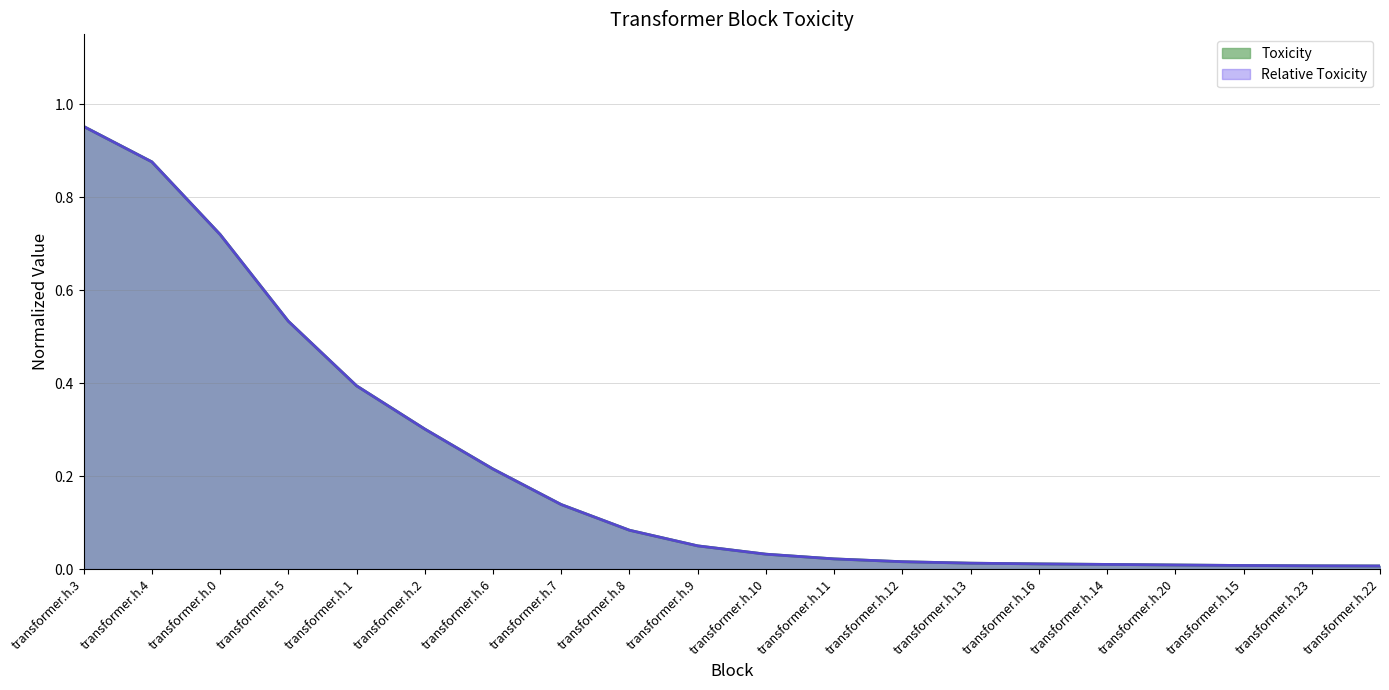

Between transformer.h.7 and transformer.h.22, which is larger?

transformer.h.7